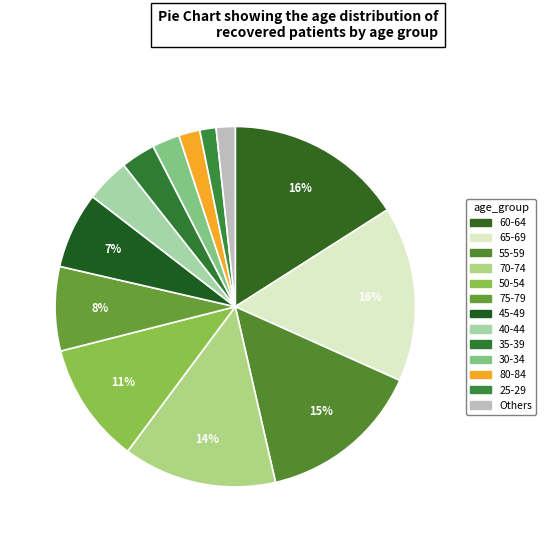

Which slice is the largest?

60-64